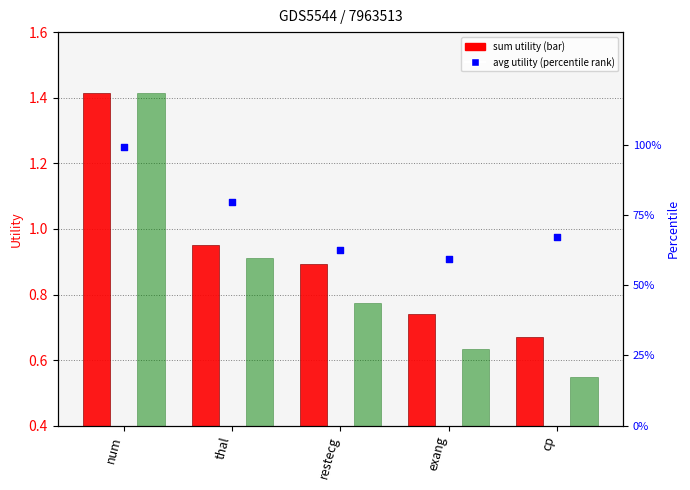

Which series has the largest Y range (max minus min)?

sum_utility